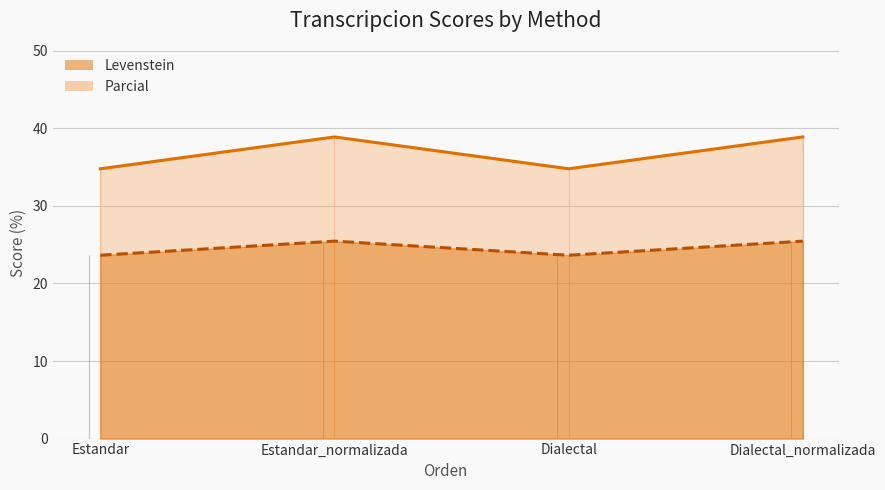

How many series are shown in this chart?

2